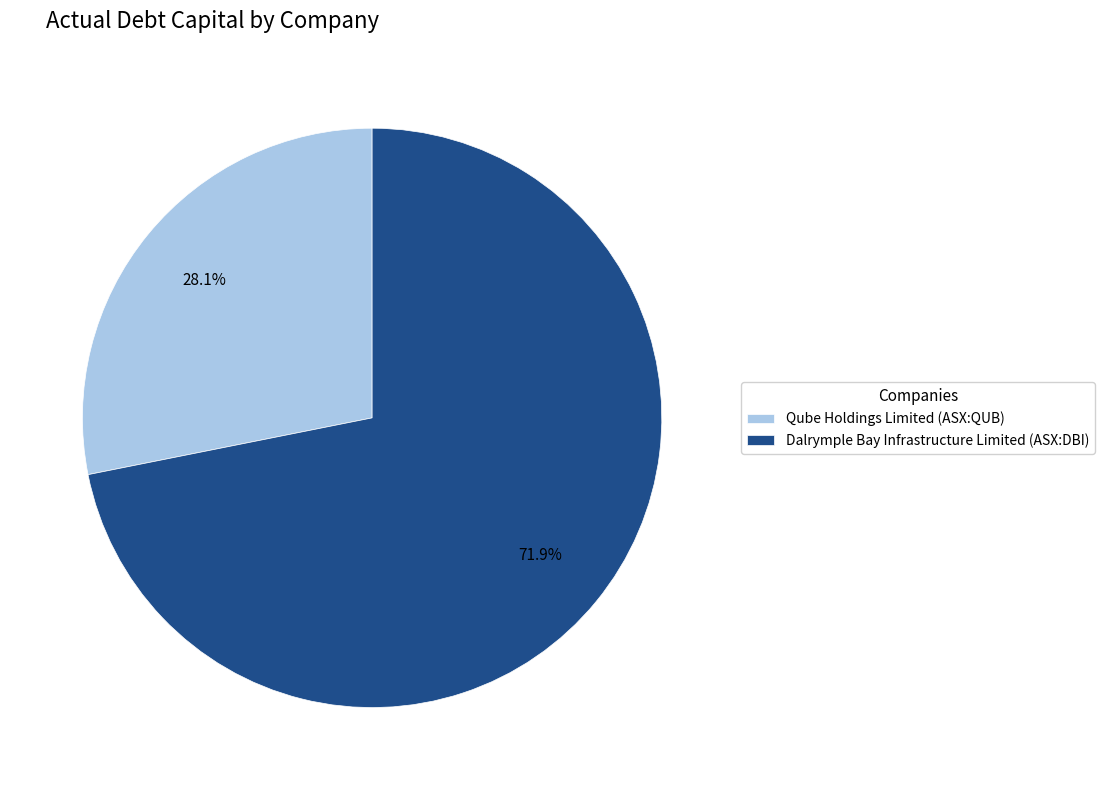

Is the sum of Dalrymple Bay Infrastructure Limited (ASX:DBI) and Qube Holdings Limited (ASX:QUB) greater than half?

Yes